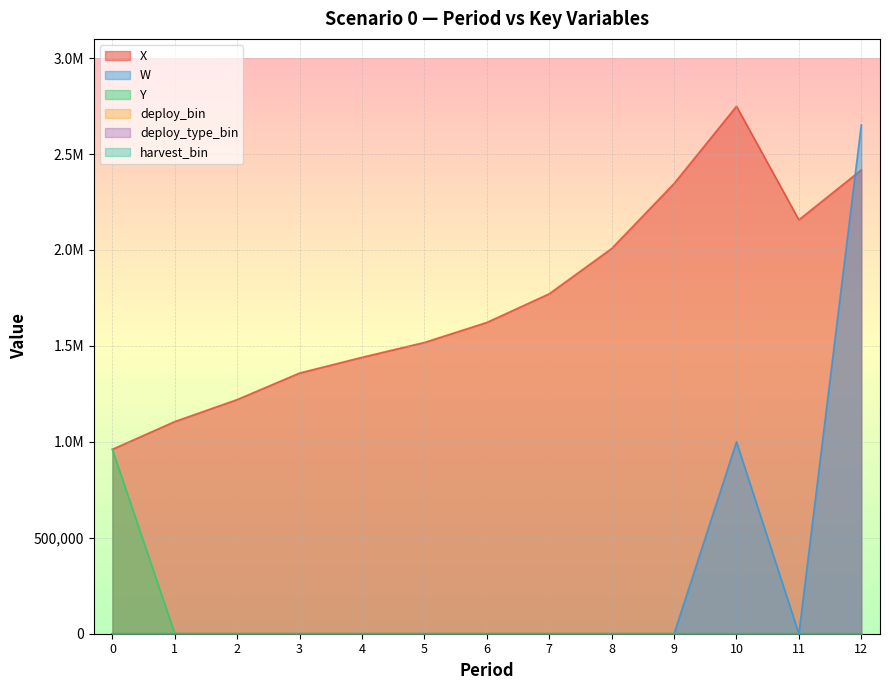

How many deploy_bin values are between 0 and 1?

13